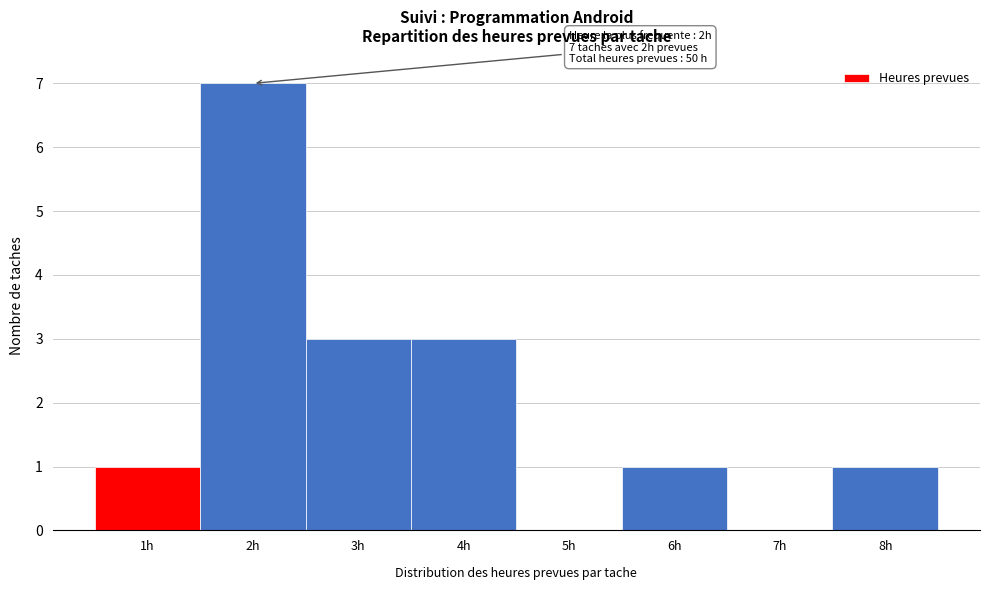

Over which range of the x-axis is the bar tallest?

1.5 to 2.5